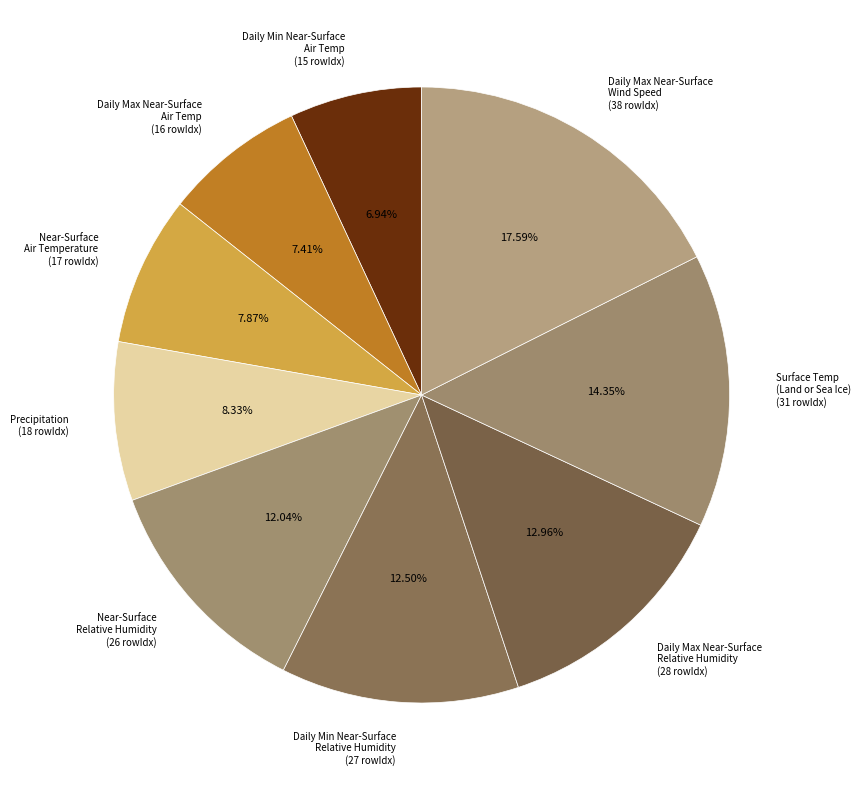

Does Daily Max Near-Surface Wind Speed (38 rowIdx) represent more than half of the total?

No